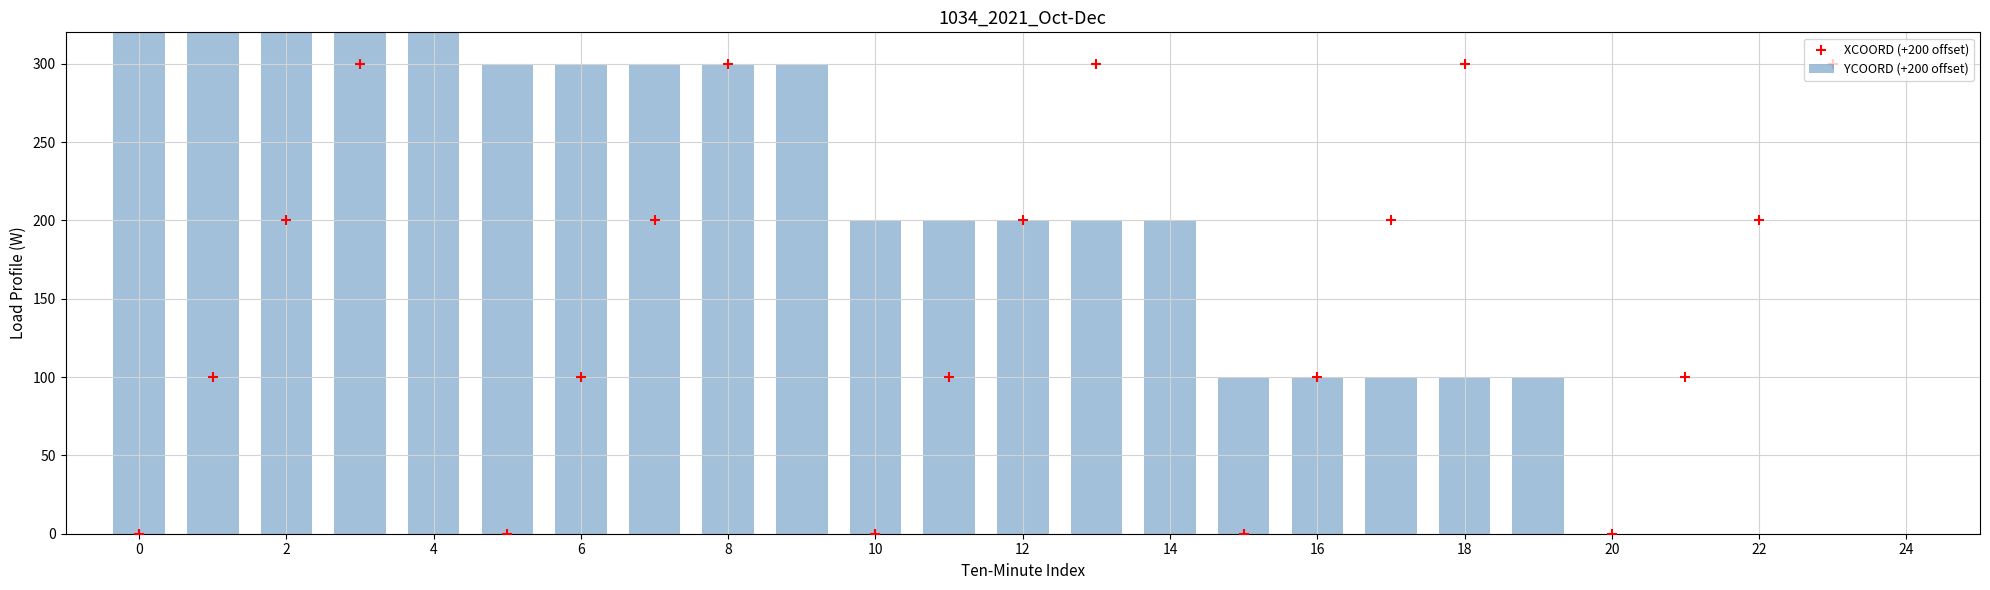

What are all the series names shown in the legend?

YCOORD (+200 offset), XCOORD (+200 offset)